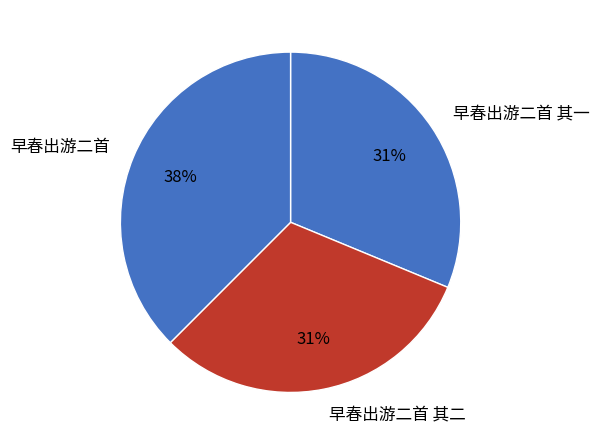

Which has a higher value, 早春出游二首 其一 or 早春出游二首?

早春出游二首